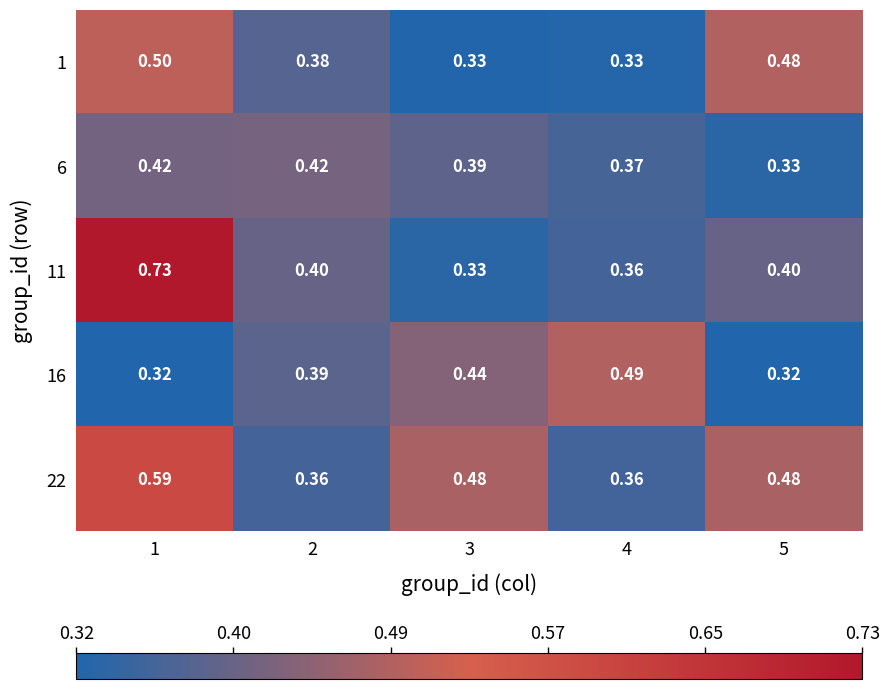

Reading left to right, extract all data points from this chart.

1: 1=0.5	2=0.4	3=0.3	4=0.3	5=0.5
6: 1=0.4	2=0.4	3=0.4	4=0.4	5=0.3
11: 1=0.7	2=0.4	3=0.3	4=0.4	5=0.4
16: 1=0.3	2=0.4	3=0.4	4=0.5	5=0.3
22: 1=0.6	2=0.4	3=0.5	4=0.4	5=0.5